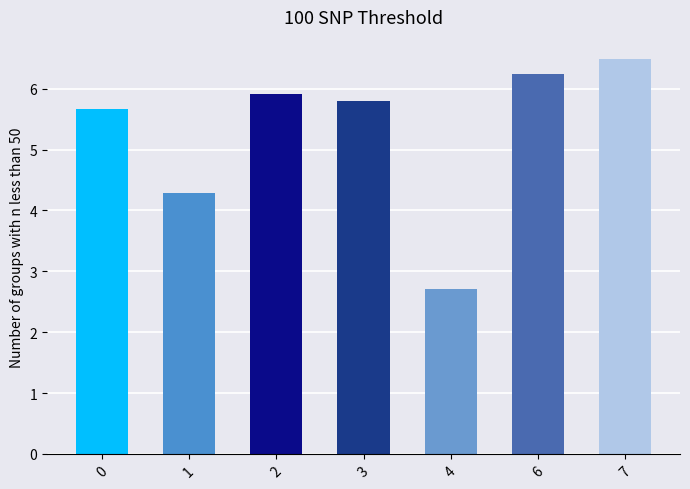

What is the difference between the second highest and second lowest values?

2.0